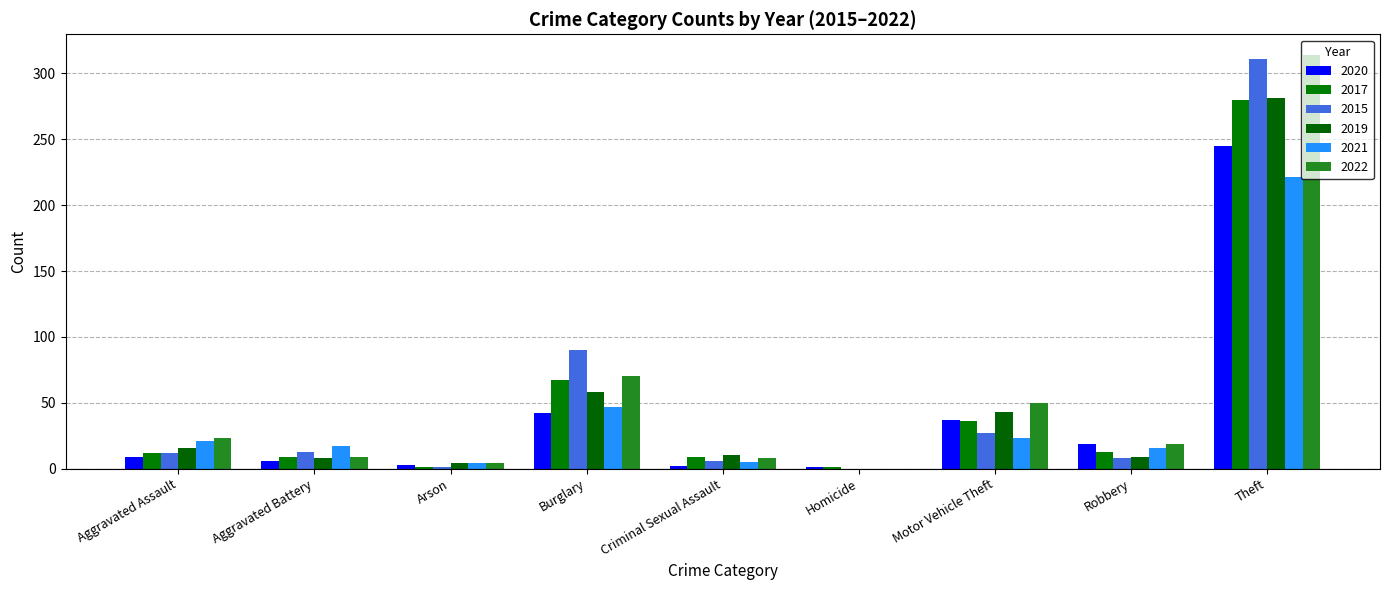

Is it true that 2019 equals 16 at Aggravated Assault?

True